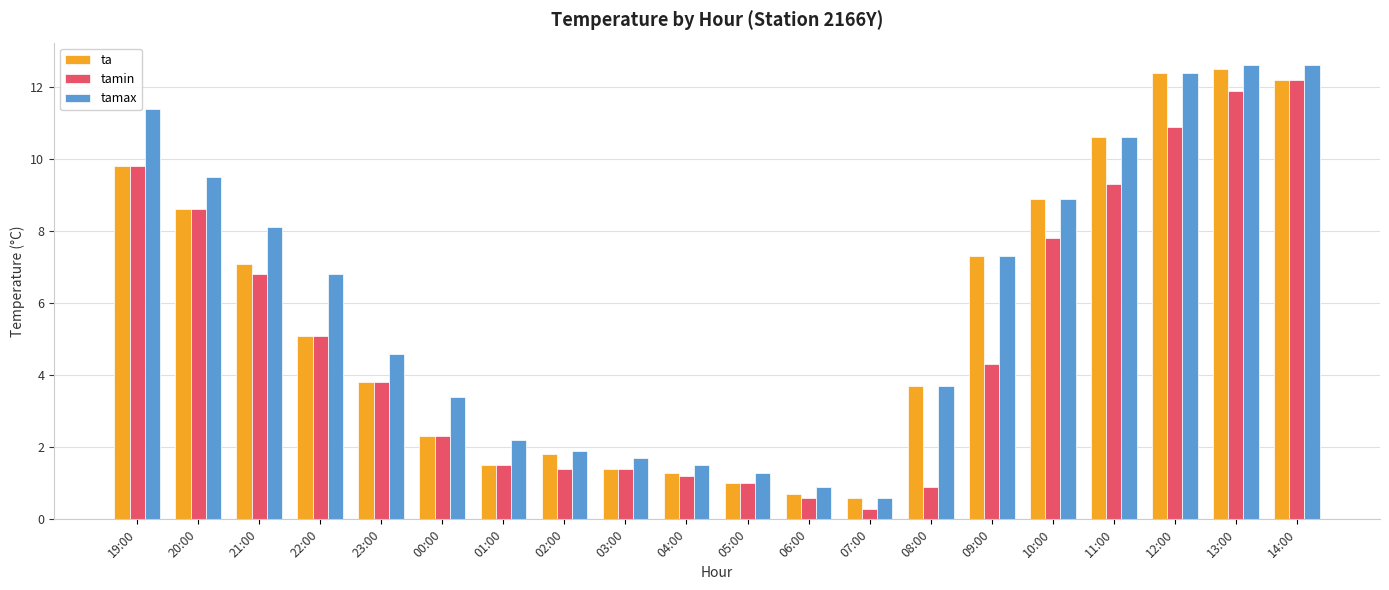

Rank the series by their average value, from lowest to highest.

tamin, ta, tamax